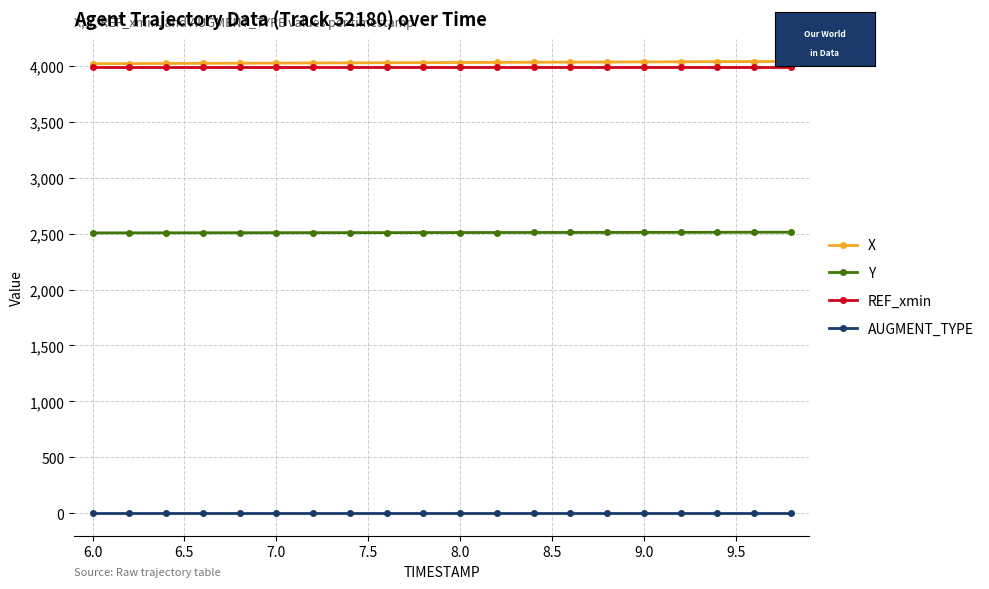

What are all the series names shown in the legend?

X, Y, REF_xmin, AUGMENT_TYPE